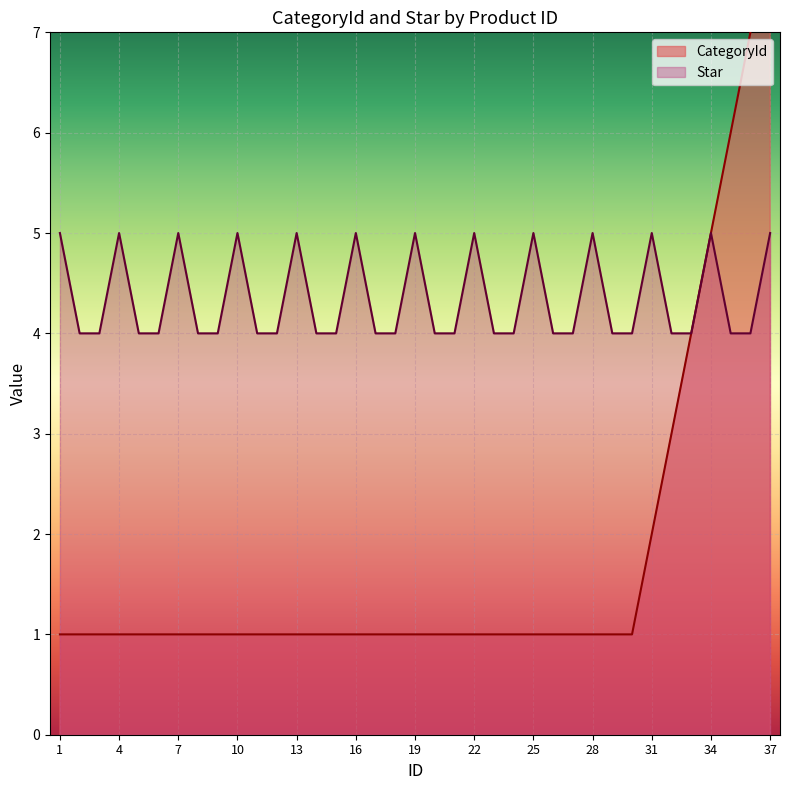

Reading right to left, extract all data points from this chart.

CategoryId: 37=8	36=7	35=6	34=5	33=4	32=3	31=2	30=1	29=1	28=1	27=1	26=1	25=1	24=1	23=1	22=1	21=1	20=1	19=1	18=1	17=1	16=1	15=1	14=1	13=1	12=1	11=1	10=1	9=1	8=1	7=1	6=1	5=1	4=1	3=1	2=1	1=1
Star: 37=5	36=4	35=4	34=5	33=4	32=4	31=5	30=4	29=4	28=5	27=4	26=4	25=5	24=4	23=4	22=5	21=4	20=4	19=5	18=4	17=4	16=5	15=4	14=4	13=5	12=4	11=4	10=5	9=4	8=4	7=5	6=4	5=4	4=5	3=4	2=4	1=5